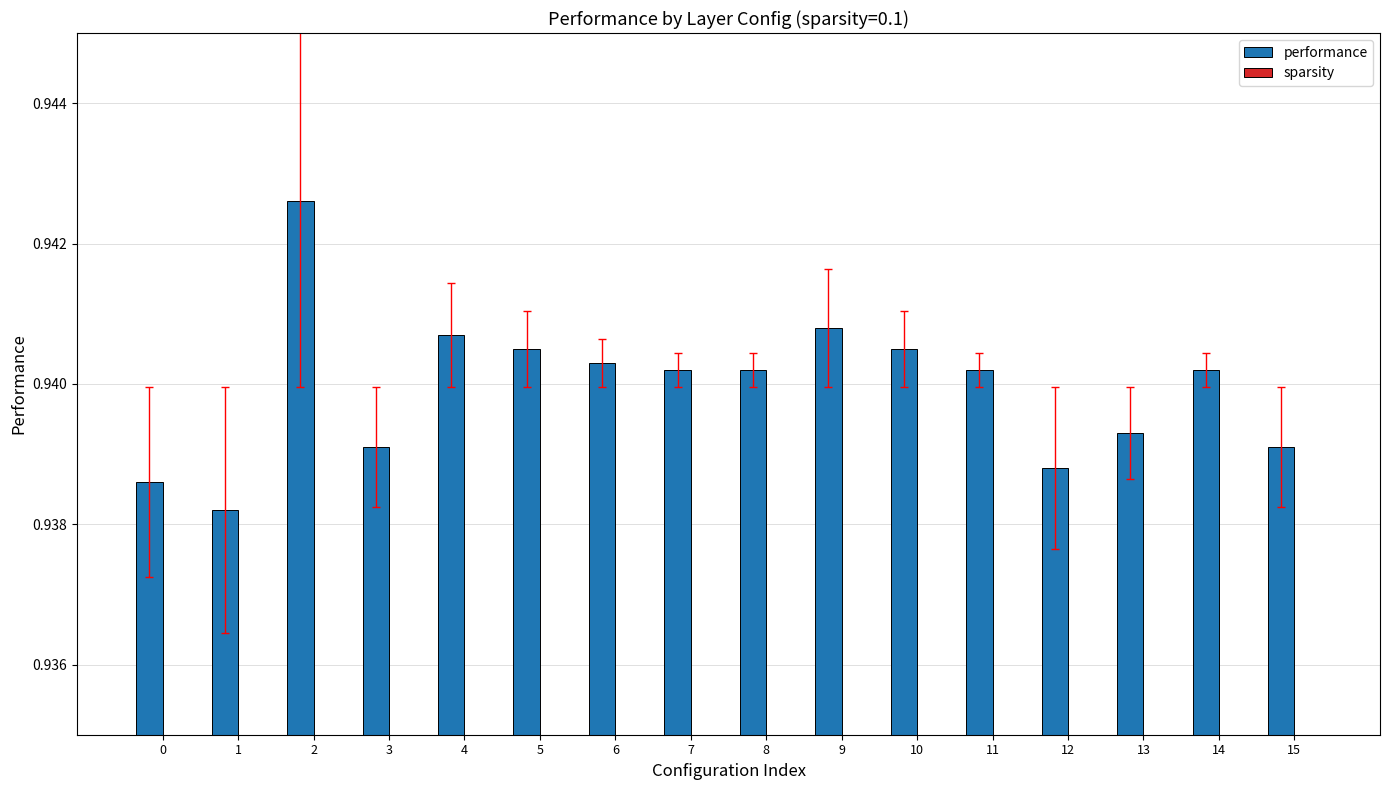

At which category does the chart reach its peak across all series?

2